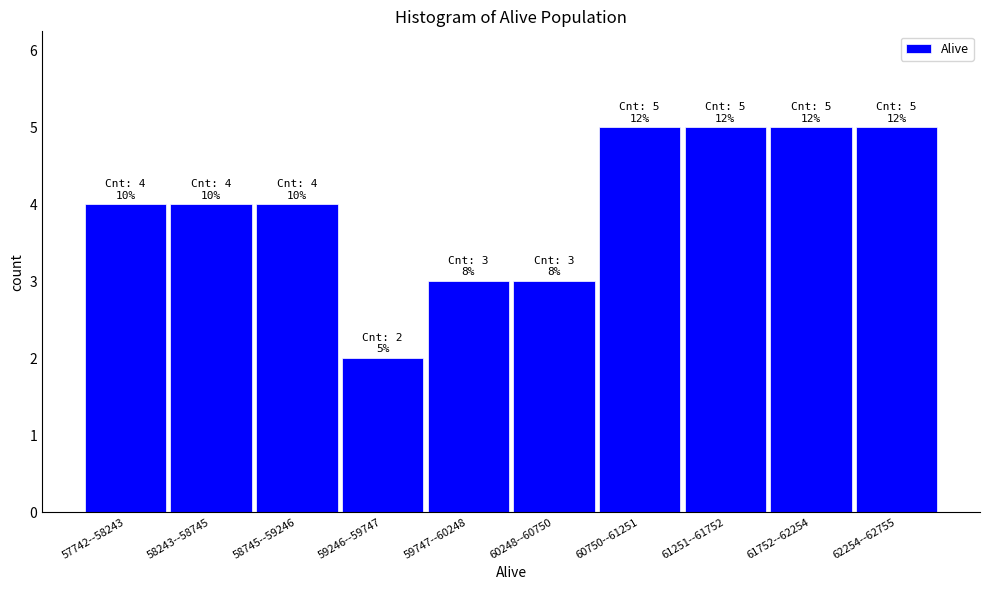

Reading left to right, list all the values displayed in this chart.

57742--58243=4	58243--58745=4	58745--59246=4	59246--59747=2	59747--60248=3	60248--60750=3	60750--61251=5	61251--61752=5	61752--62254=5	62254--62755=5